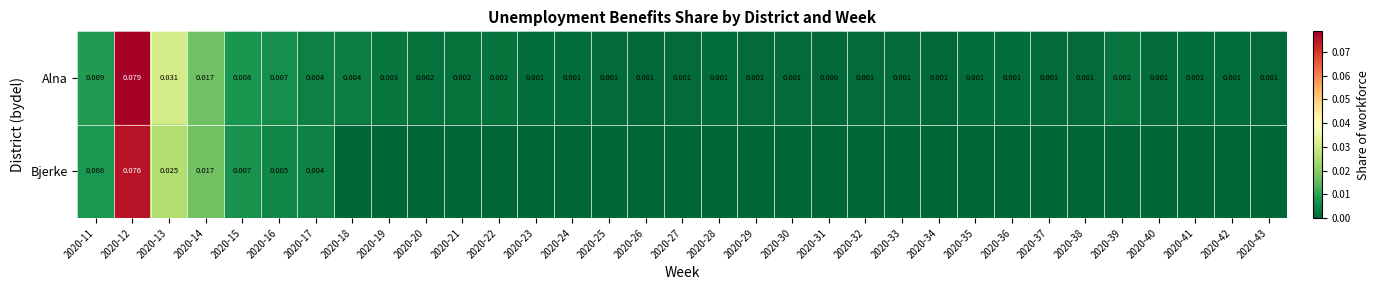

Is the value of Bjerke at 2020-14 greater than the value of Alna at 2020-29?

Yes